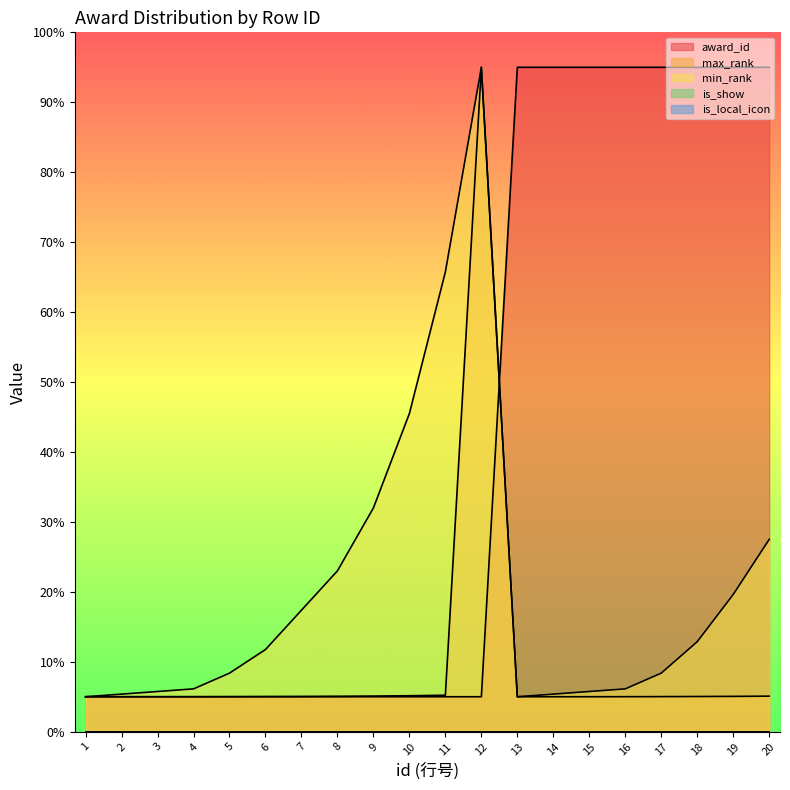

The min_rank series shows 18.0 at 6. True or false?

False